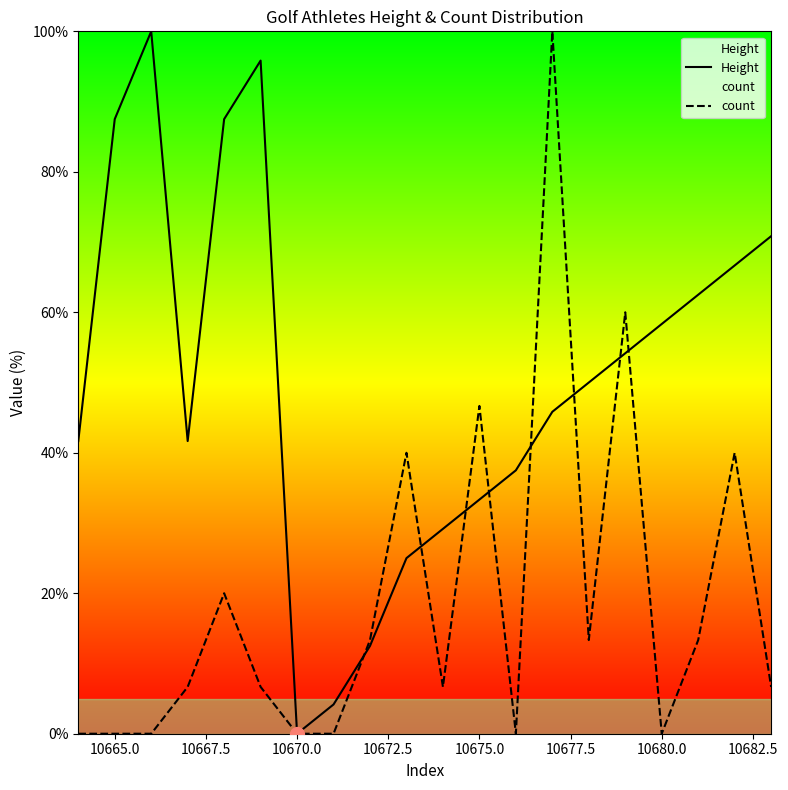

Which series has the largest total across all categories?

Height